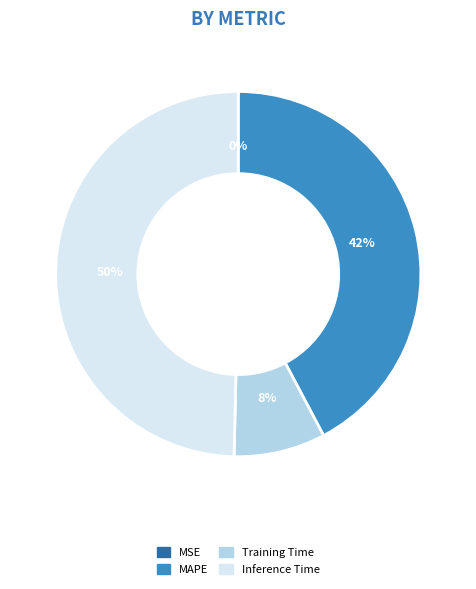

To the nearest percent, what is the difference between the largest and smallest slice percentages?

50%